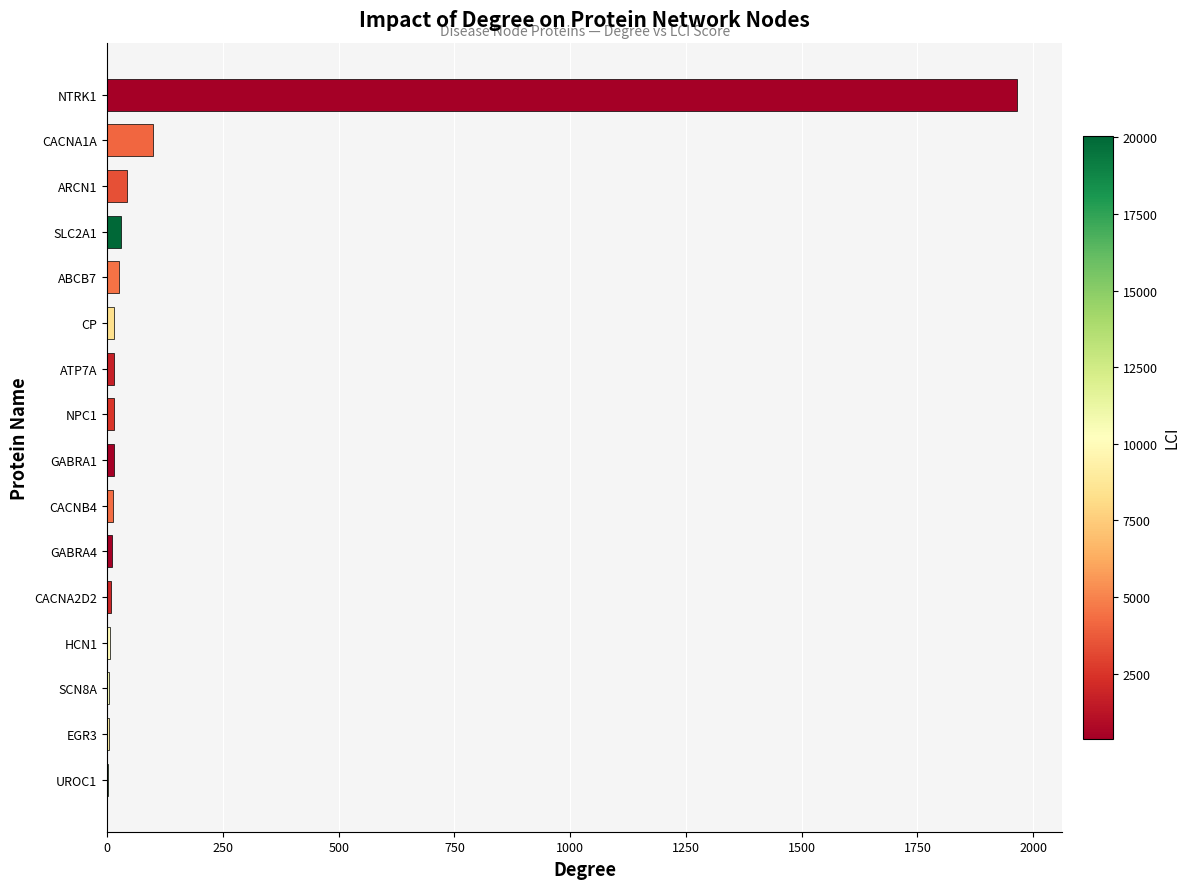

Which label corresponds to the largest value in the chart?

NTRK1